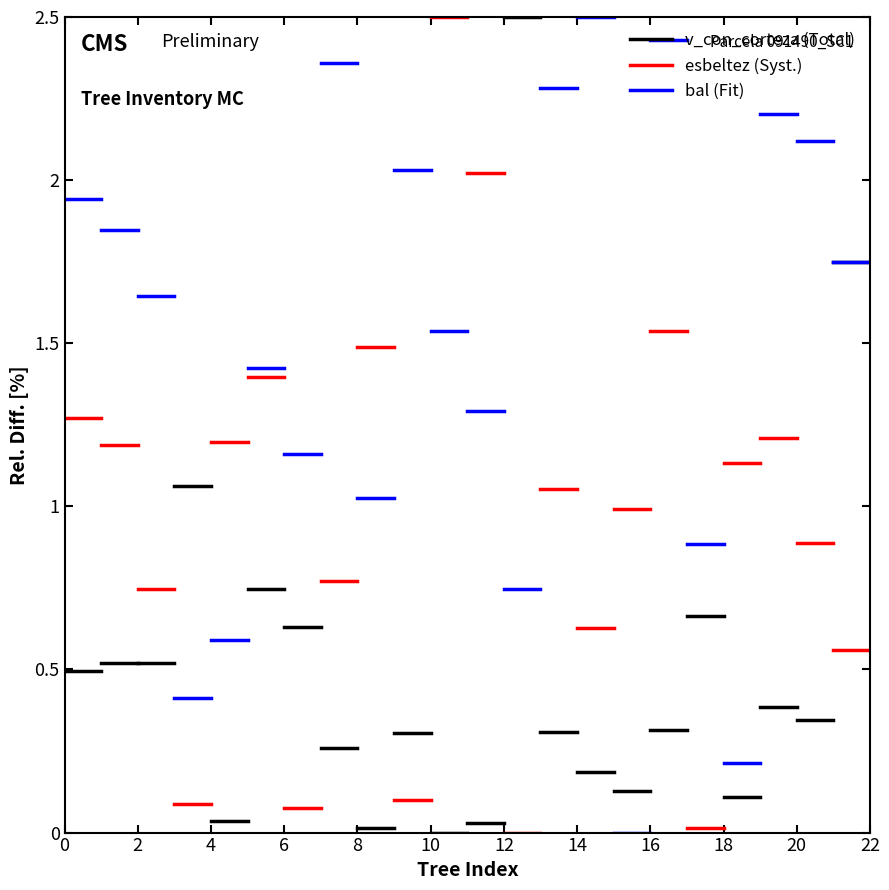

Rank the series by their maximum value, from lowest to highest.

v_con_corteza (Total), esbeltez (Syst.), bal (Fit)